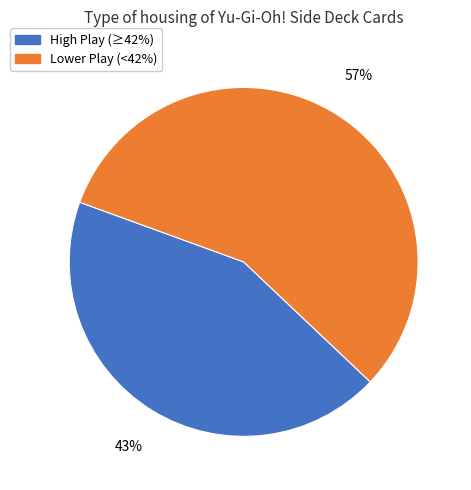

Is there any slice that represents more than half of the pie?

Yes